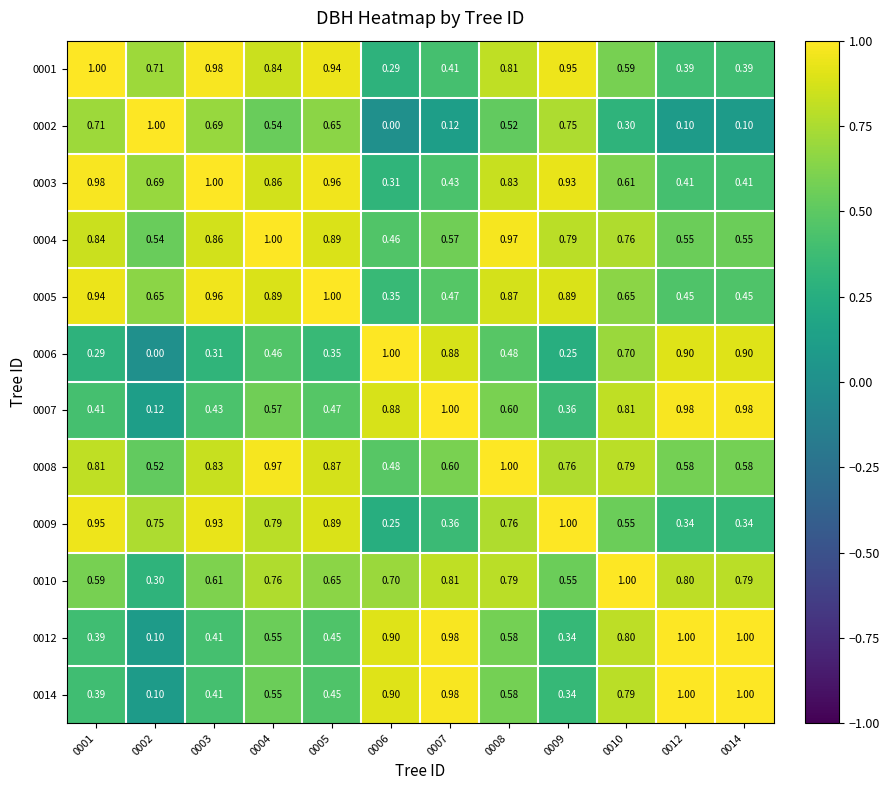

Is the value of 0010 at 0006 greater than the value of 0003 at 0003?

No